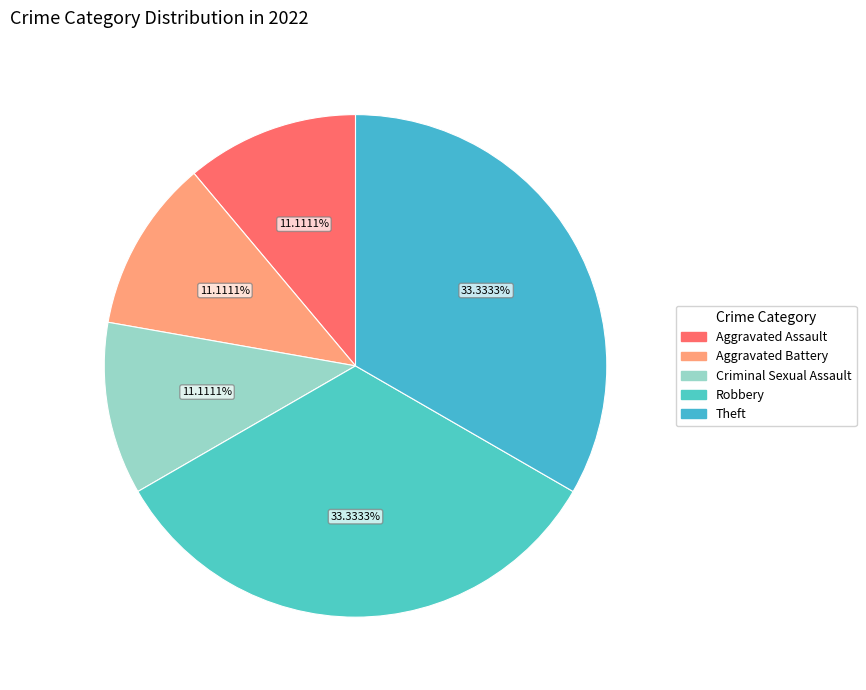

To the nearest percent, what portion does Aggravated Battery represent?

11%